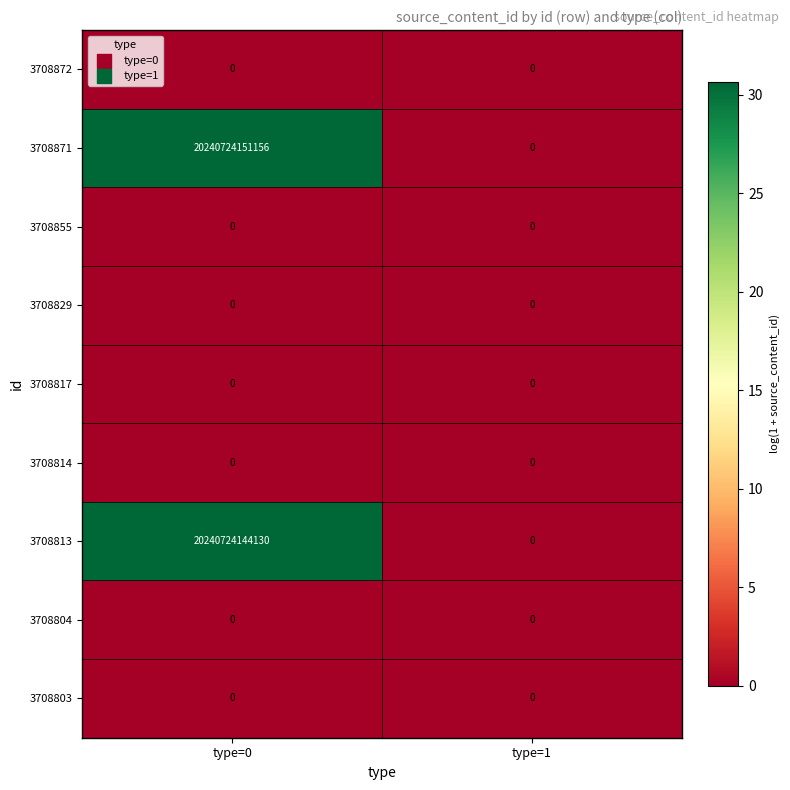

What is the difference between the 3708871 values at type=0 and type=1?

20240724151156